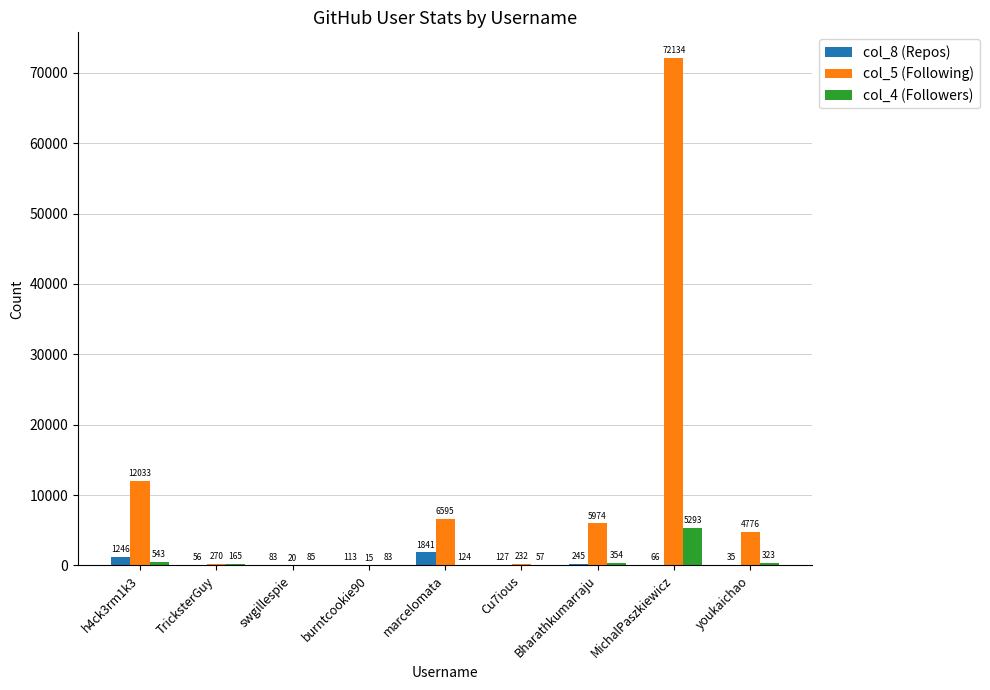

Reading left to right, what are all the values shown in this chart?

col_8 (Repos): h4ck3rm1k3=1246	TricksterGuy=56	swgillespie=83	burntcookie90=113	marcelomata=1841	Cu7ious=127	Bharathkumarraju=245	MichalPaszkiewicz=66	youkaichao=35
col_5 (Following): h4ck3rm1k3=12033	TricksterGuy=270	swgillespie=20	burntcookie90=15	marcelomata=6595	Cu7ious=232	Bharathkumarraju=5974	MichalPaszkiewicz=72134	youkaichao=4776
col_4 (Followers): h4ck3rm1k3=543	TricksterGuy=165	swgillespie=85	burntcookie90=83	marcelomata=124	Cu7ious=57	Bharathkumarraju=354	MichalPaszkiewicz=5293	youkaichao=323